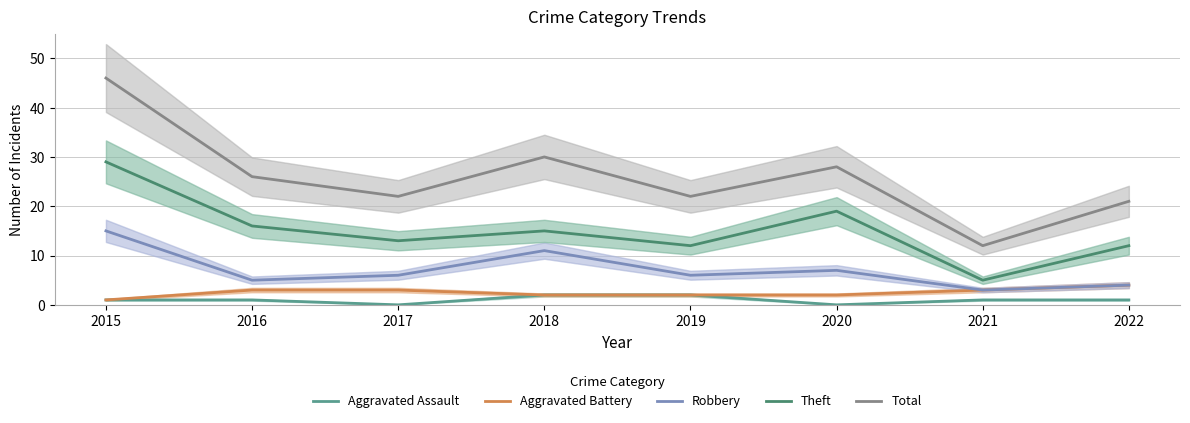

Count the number of categories in the chart.

8